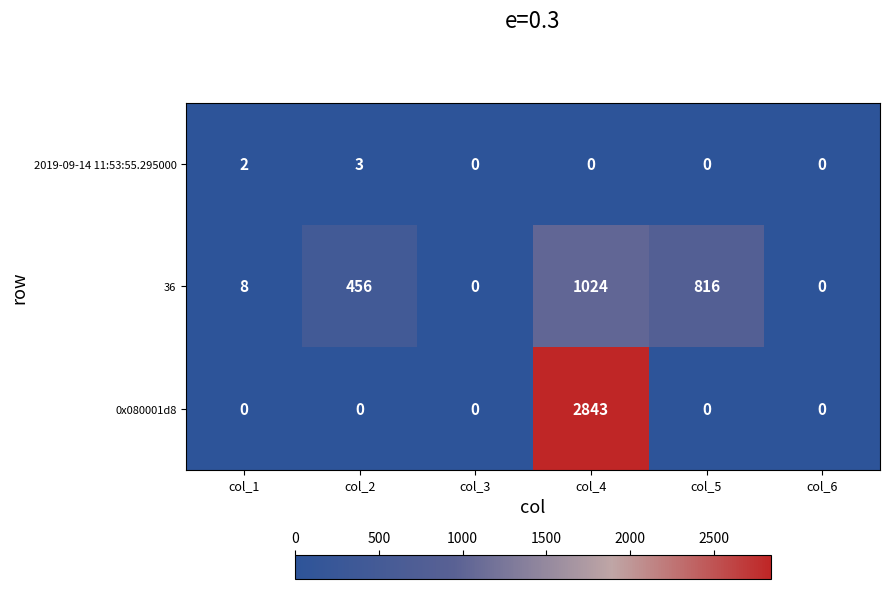

What is the average value of the 36 series?

384